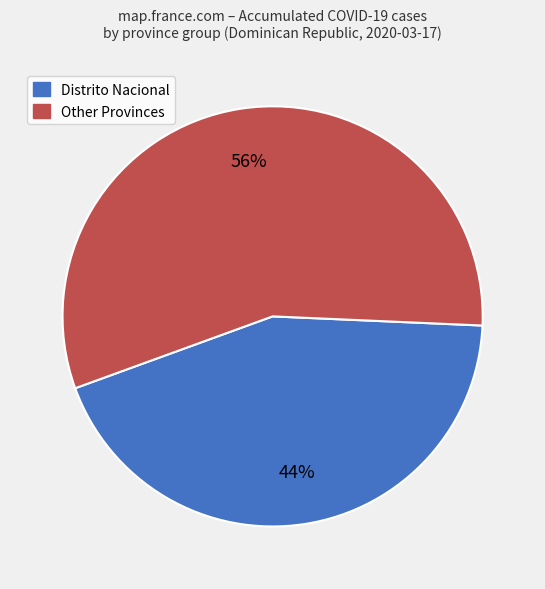

To the nearest percent, what is the average slice percentage?

50%